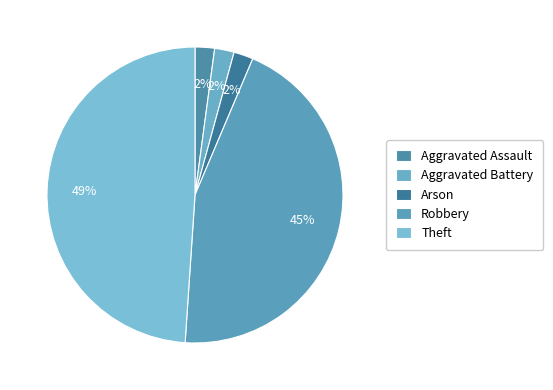

Is it true that Theft is 49% of the pie?

True